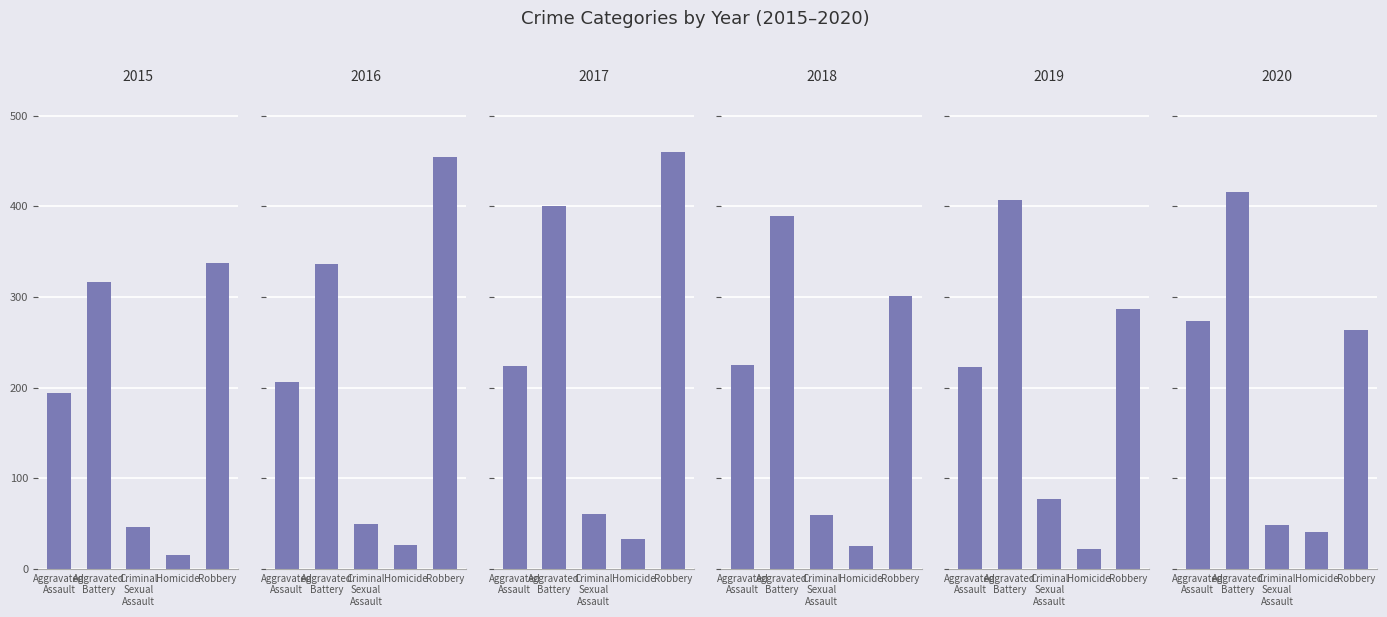

Reading left to right, what are all the values shown in this chart?

2015: 194	316	46	15	337
2016: 206	336	50	26	454
2017: 224	400	61	33	460
2018: 225	389	60	25	301
2019: 223	407	77	22	287
2020: 273	416	48	41	263